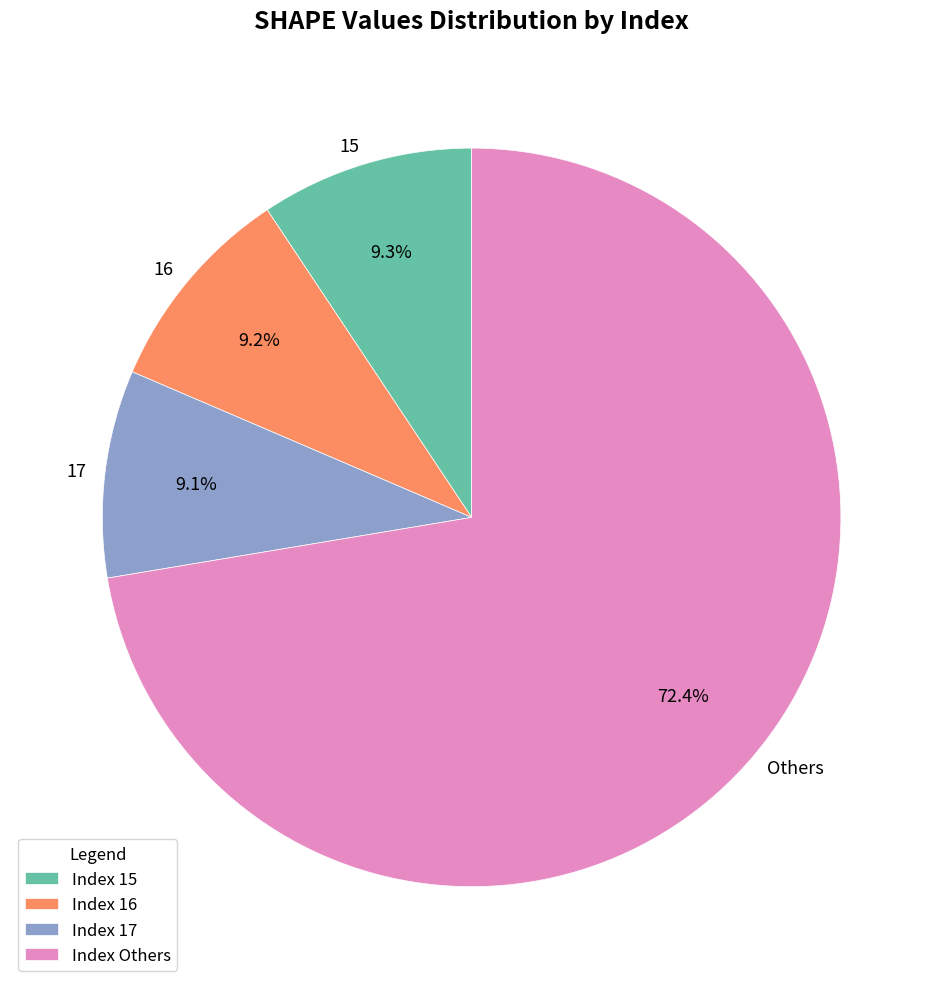

Do 15 and Others together represent more than half of the pie?

Yes